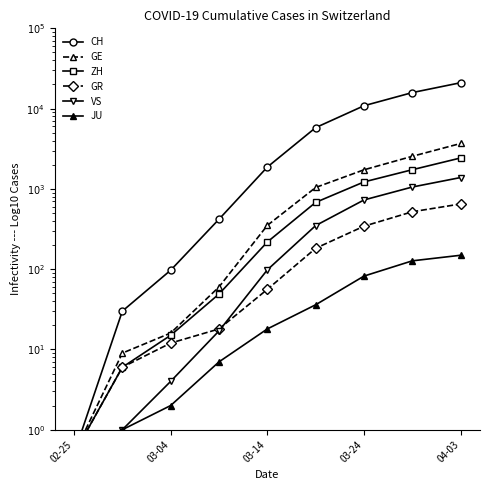

Which series has the largest total across all categories?

CH